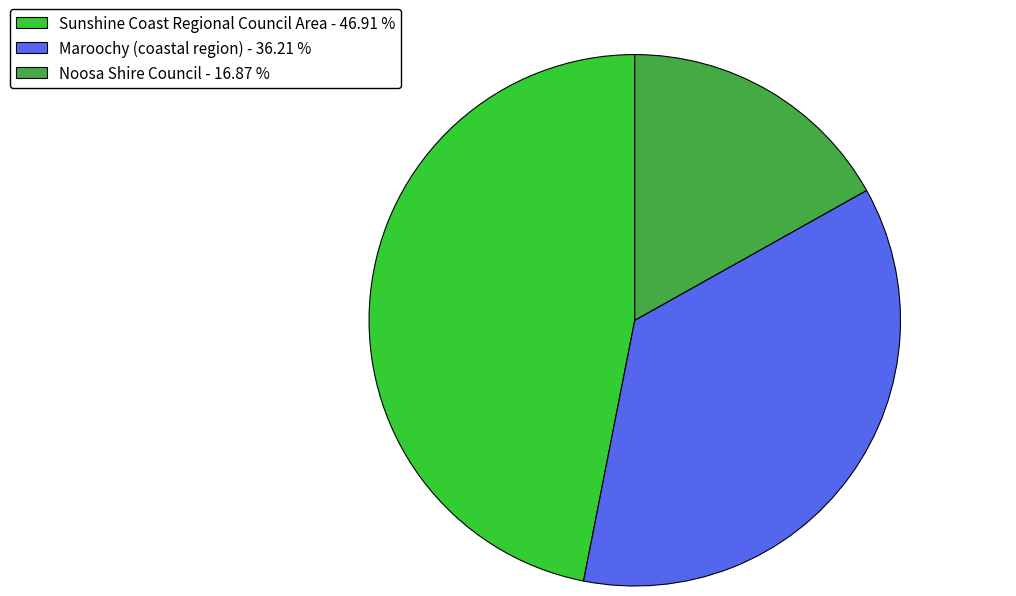

Rank the categories by value from lowest to highest.

Noosa Shire Council, Maroochy (coastal region), Sunshine Coast Regional Council Area